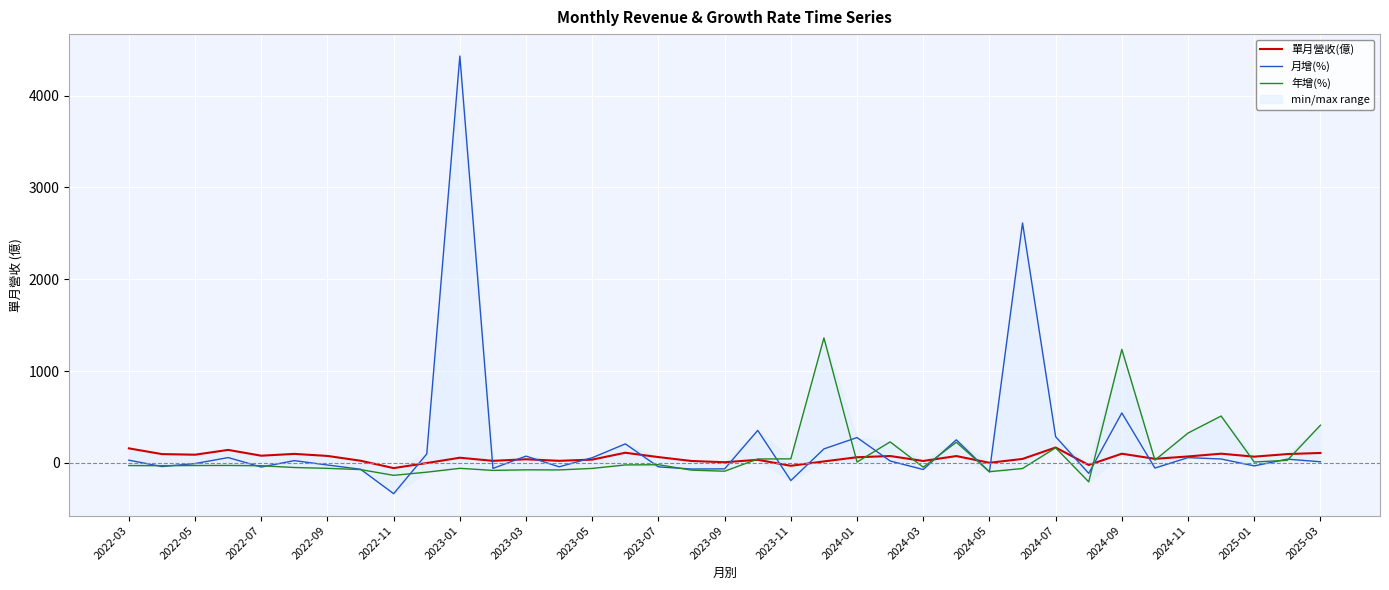

What is the highest value of the 月增(%) series?

4430.7